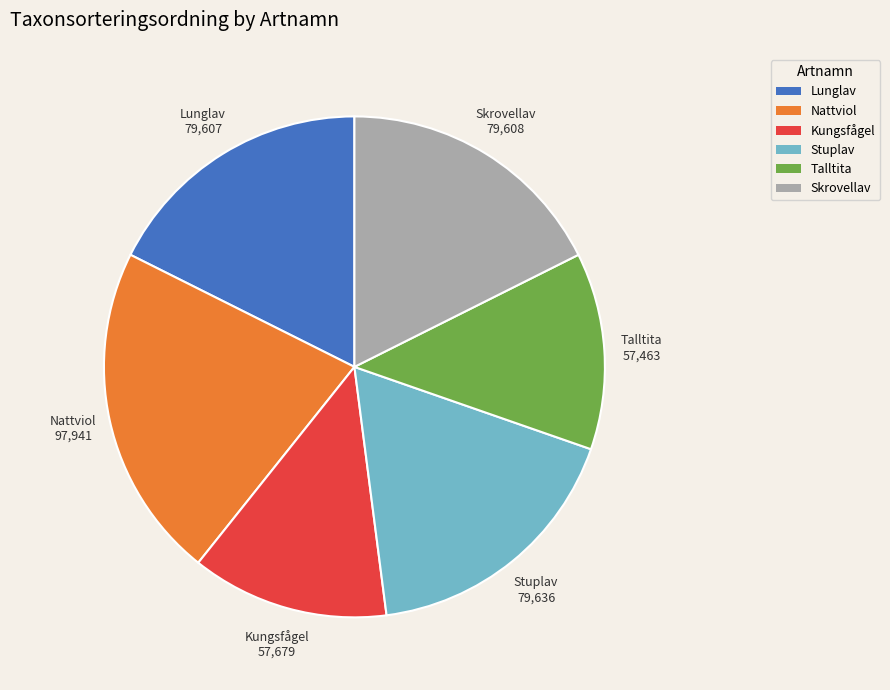

Which has a higher value, Kungsfågel or Lunglav?

Lunglav